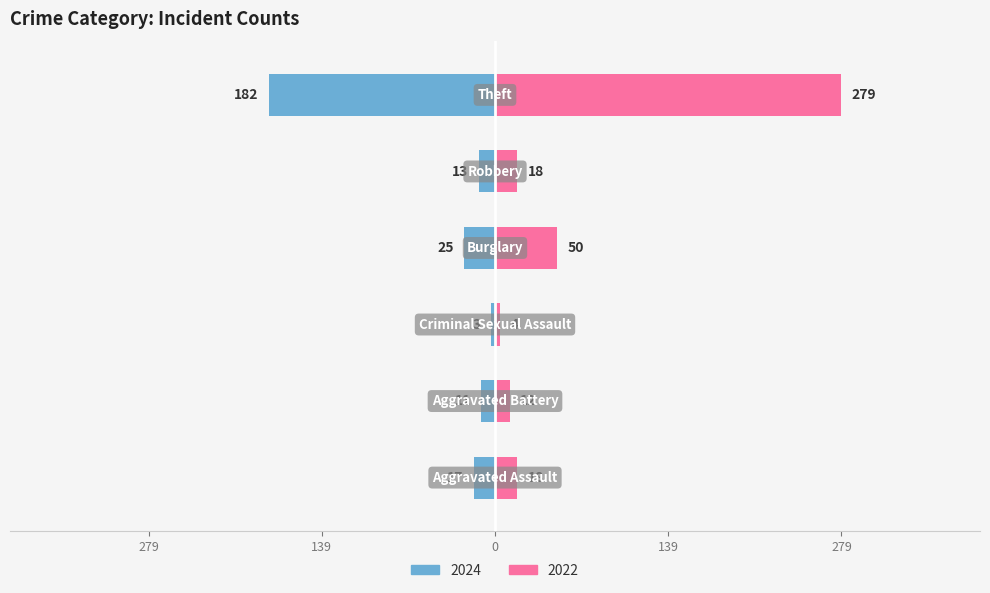

Rank the series by their average value, from lowest to highest.

Left, Right